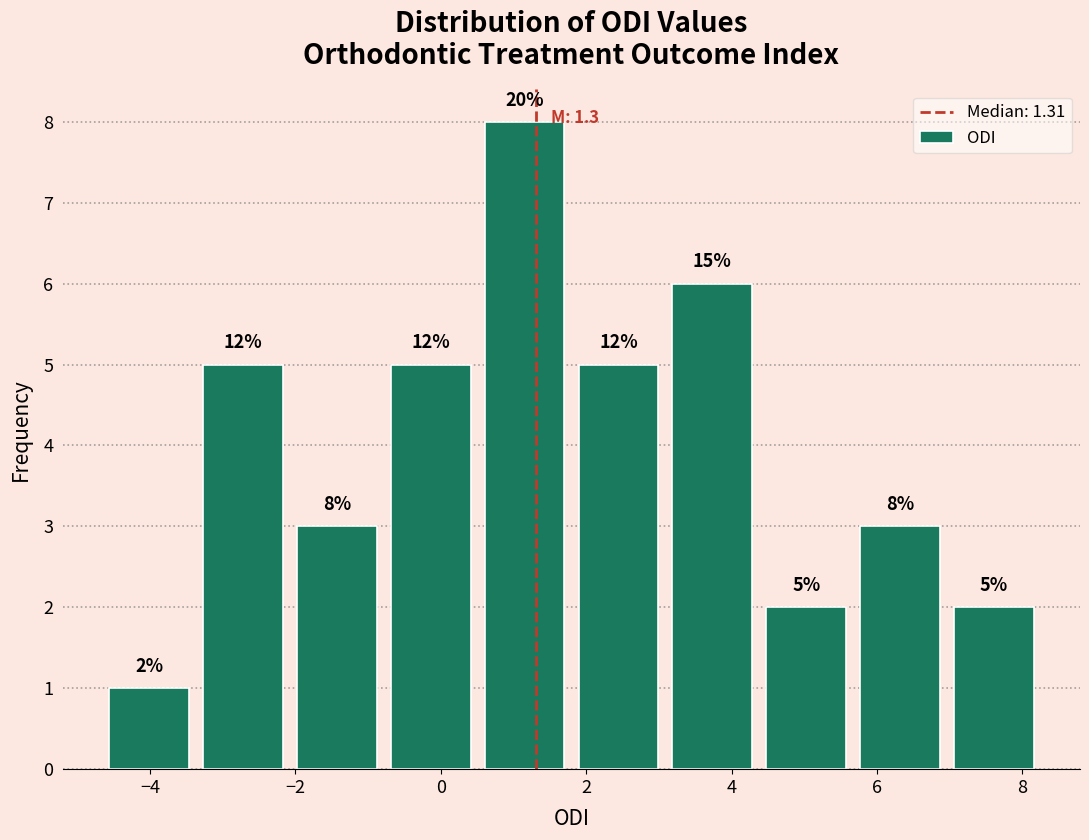

Over which range of the x-axis is the bar tallest?

0.6 to 1.8